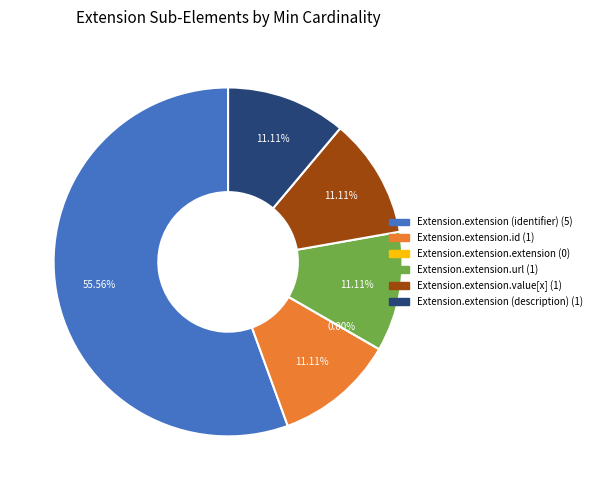

How many slices are in this pie chart?

6